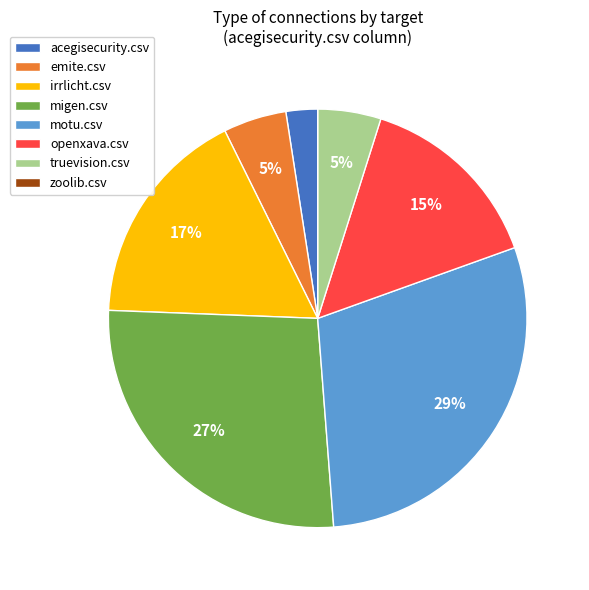

To the nearest percent, what is the combined percentage of emite.csv and irrlicht.csv?

22%